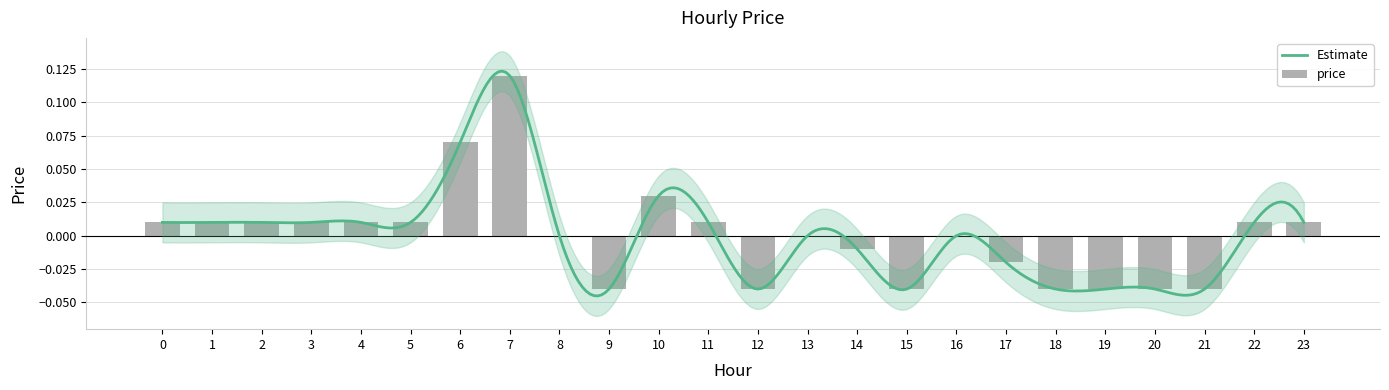

What is the greatest value displayed?

0.1